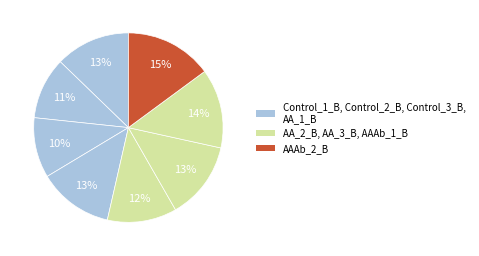

Count the number of slices in the pie.

8